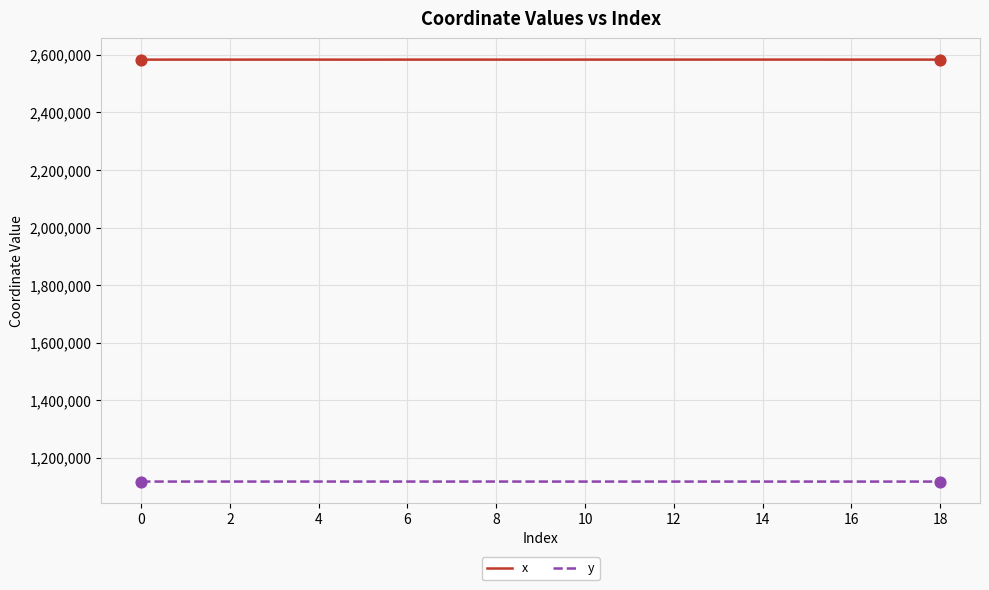

What is the maximum value for x?

2583529.9